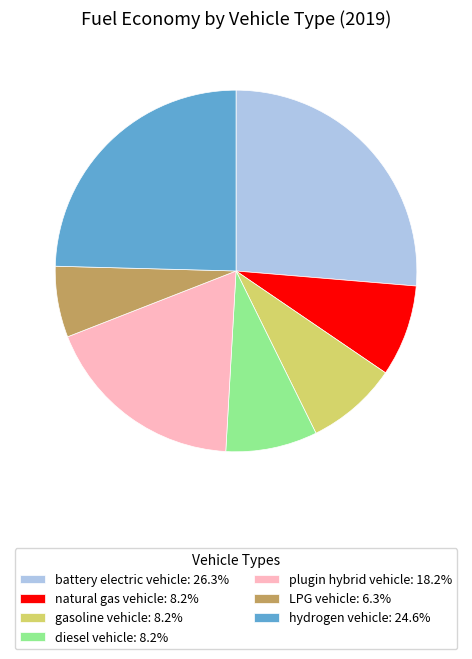

Do battery electric vehicle: 26.3% and natural gas vehicle: 8.2% together represent more than half of the pie?

No